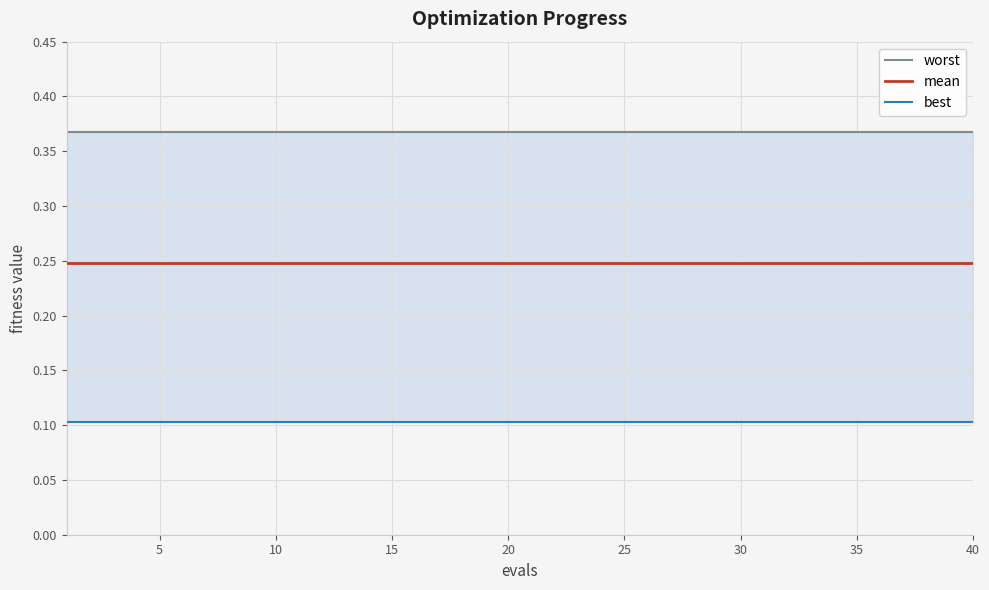

What is the label of the 6th point from the left?

25